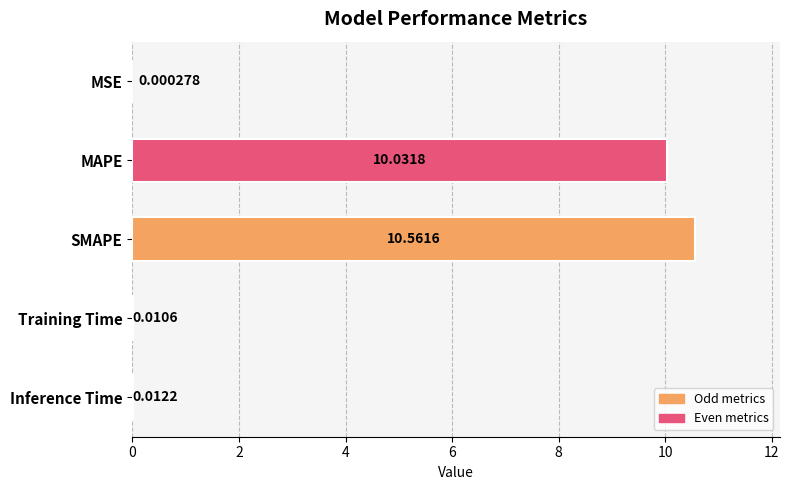

Between Inference Time and Training Time, which is larger?

Inference Time